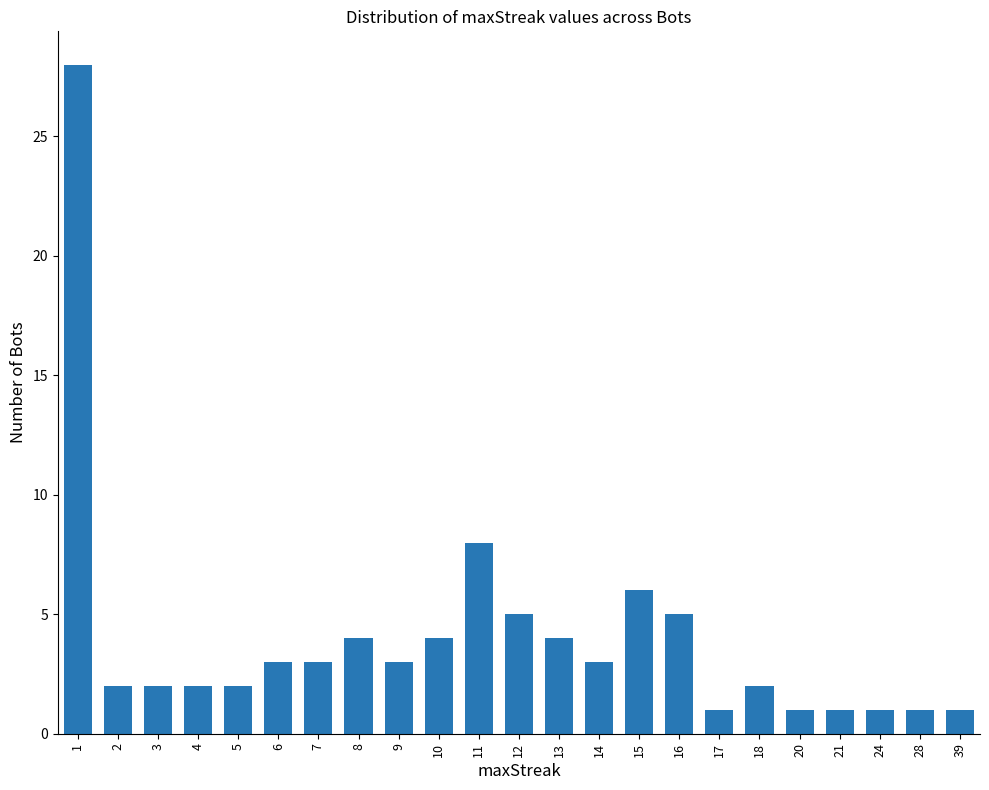

How many distinct data groups are displayed?

1